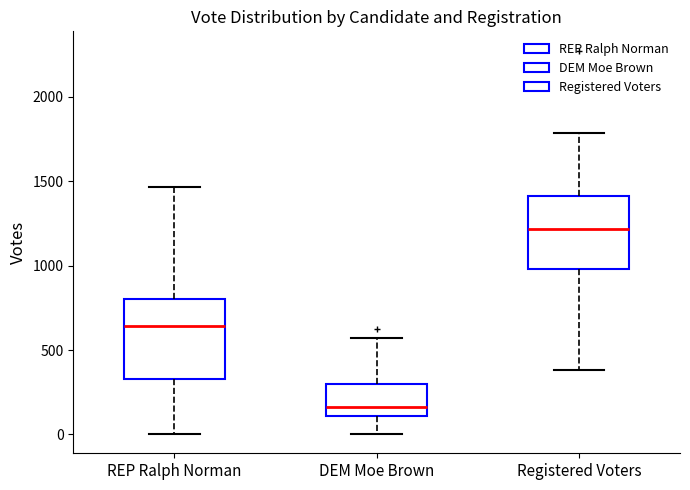

Where is the lower edge of the box for REP Ralph Norman on the y-axis? The values are not printed on the chart, so give them approximately, as read against the axis.

350